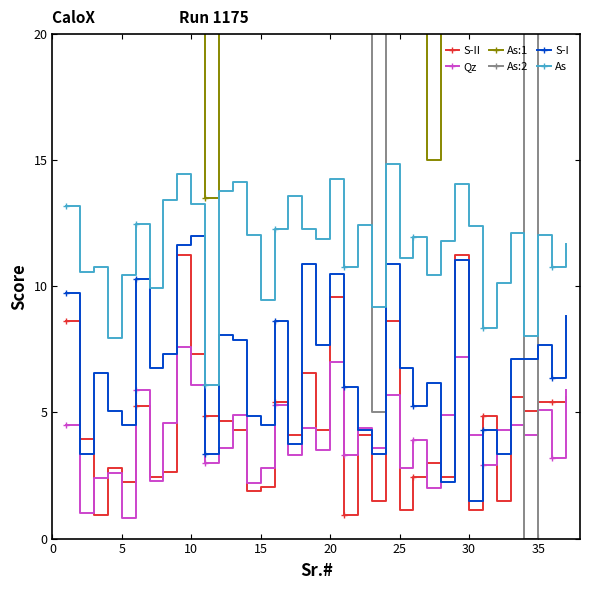

At which label does S-I reach its minimum?

30